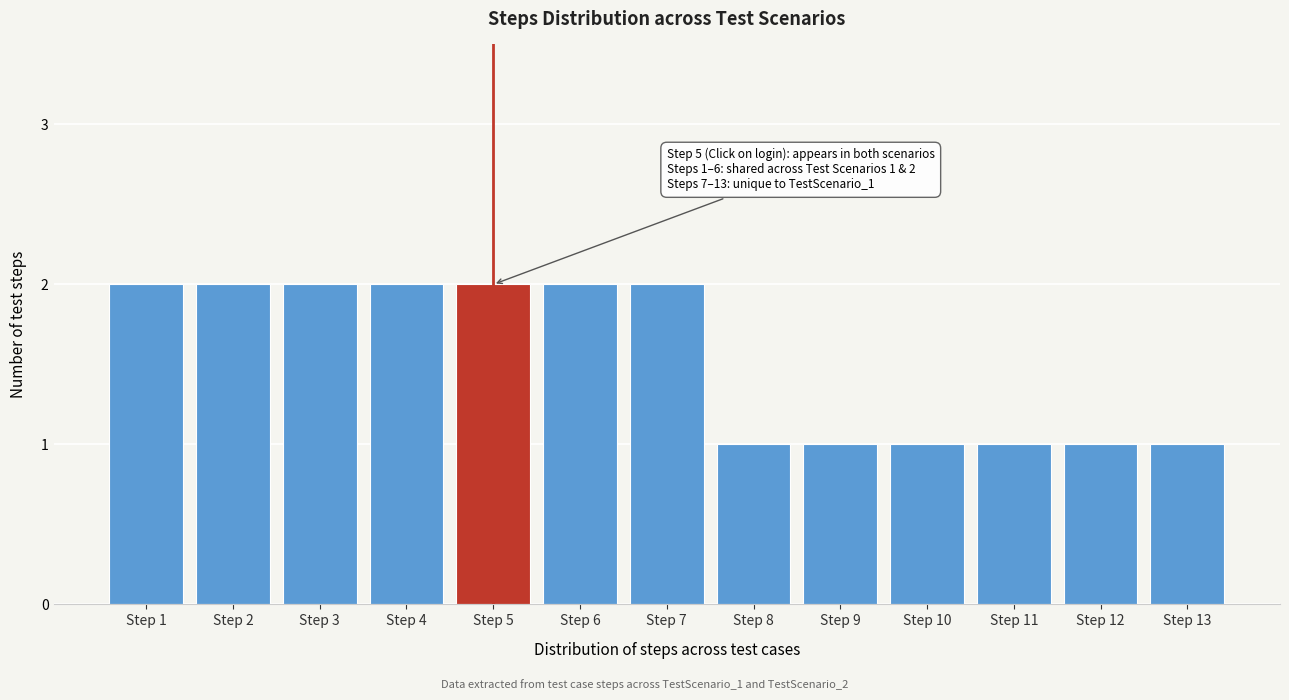

Reading left to right, what are all the values shown in this chart?

Step 1=2	Step 2=2	Step 3=2	Step 4=2	Step 5=2	Step 6=2	Step 7=2	Step 8=1	Step 9=1	Step 10=1	Step 11=1	Step 12=1	Step 13=1